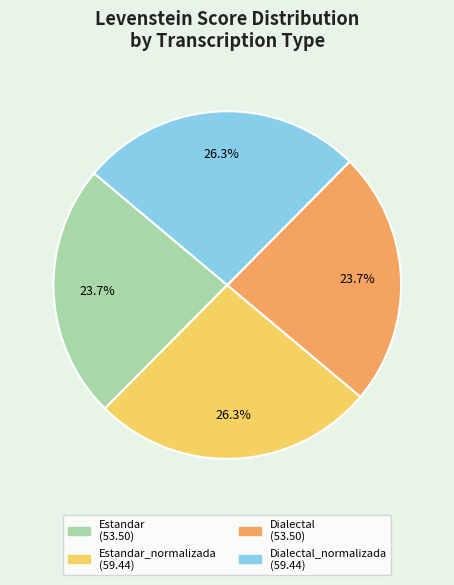

Is there any slice that represents more than half of the pie?

No